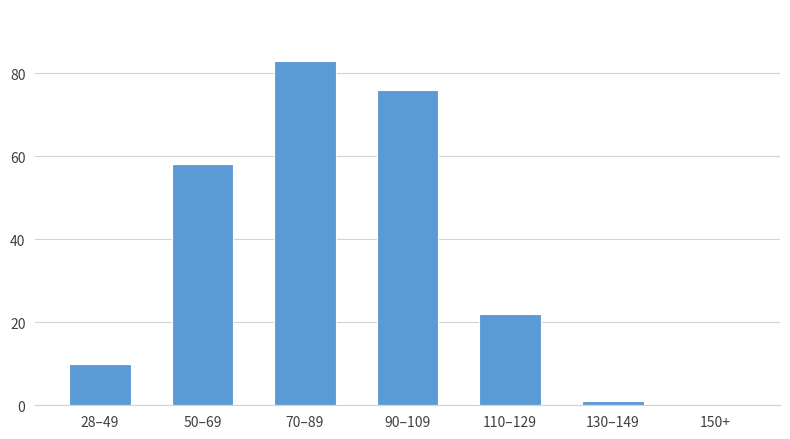

Reading right to left, list all the values displayed in this chart.

150+=0	130–149=1	110–129=22	90–109=76	70–89=83	50–69=58	28–49=10